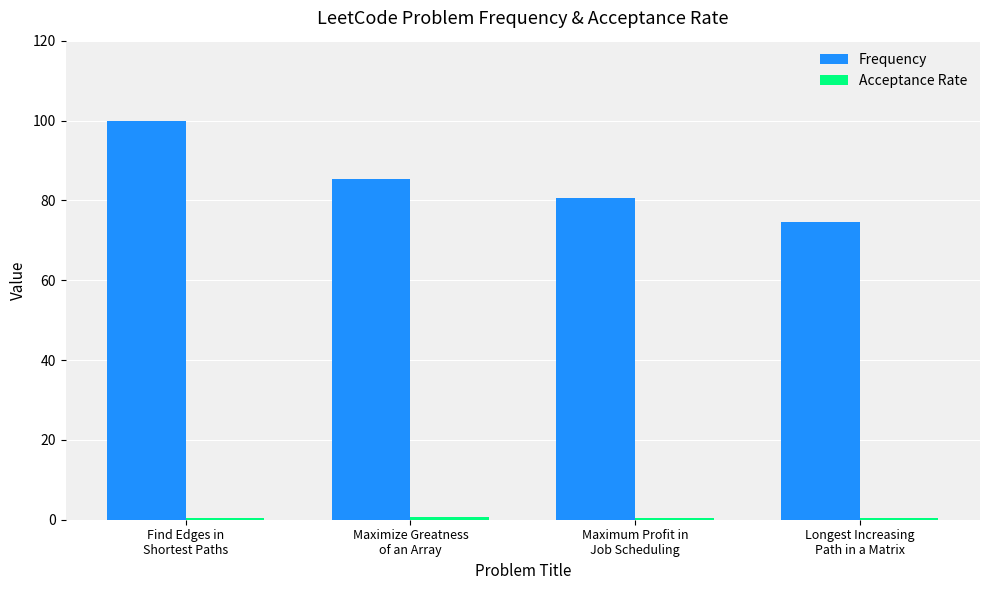

Which category has the lowest value in the Frequency series?

Longest Increasing
Path in a Matrix